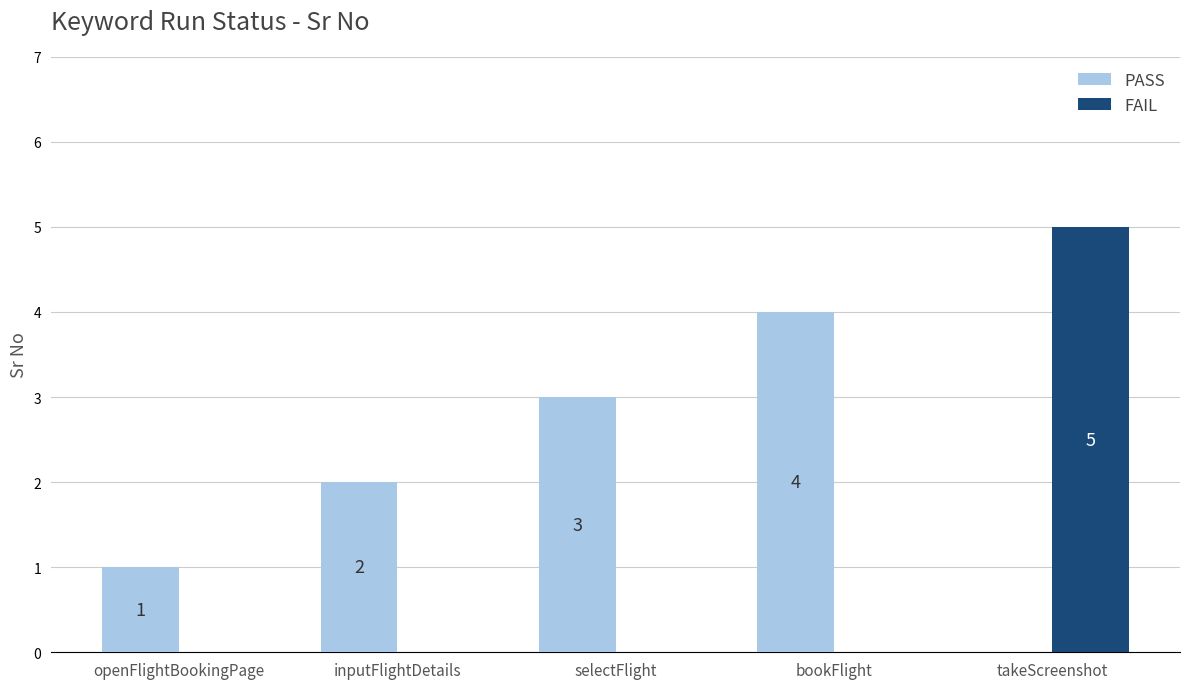

Which series has the largest total across all categories?

PASS